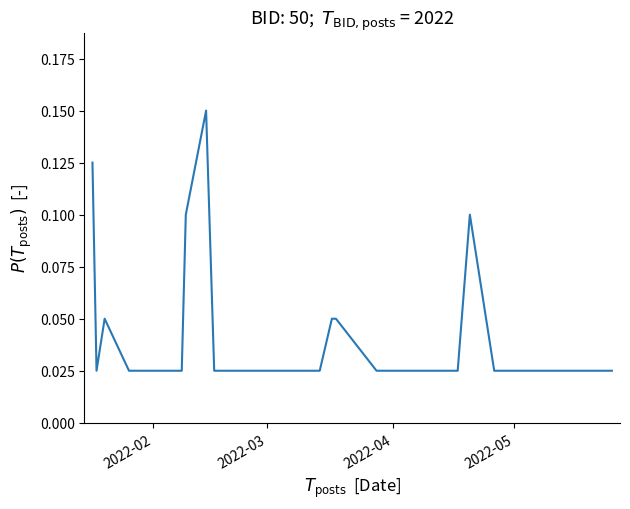

Does the chart have visible grid lines?

No